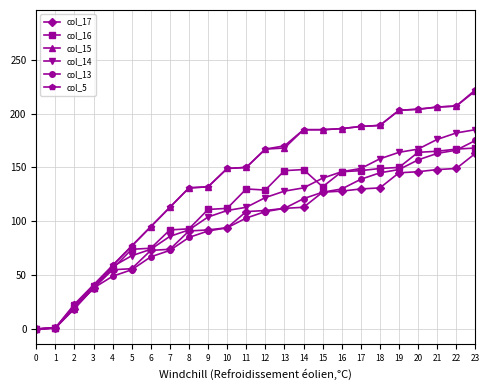

Is this an area chart (filled region under the line)?

No